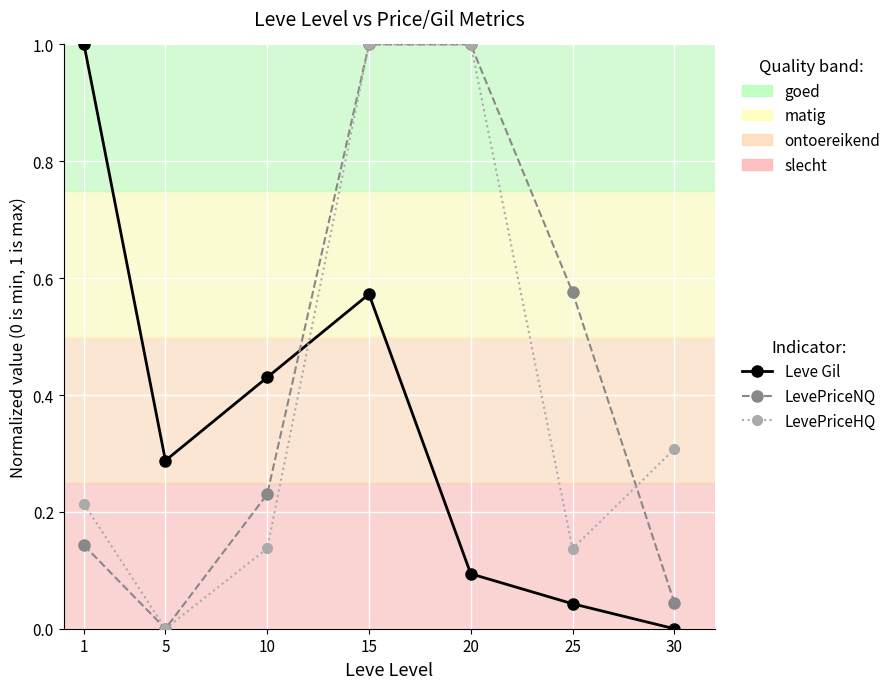

How many lines are shown in the chart?

3